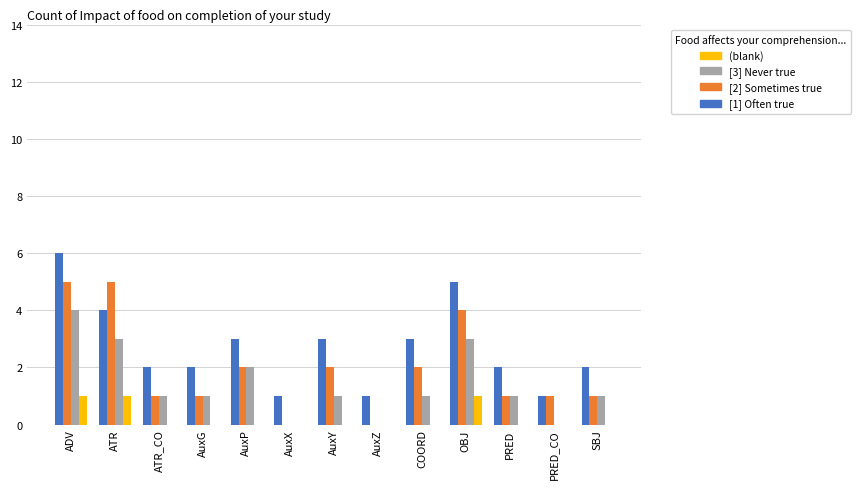

Which label corresponds to the largest value in the chart?

ADV